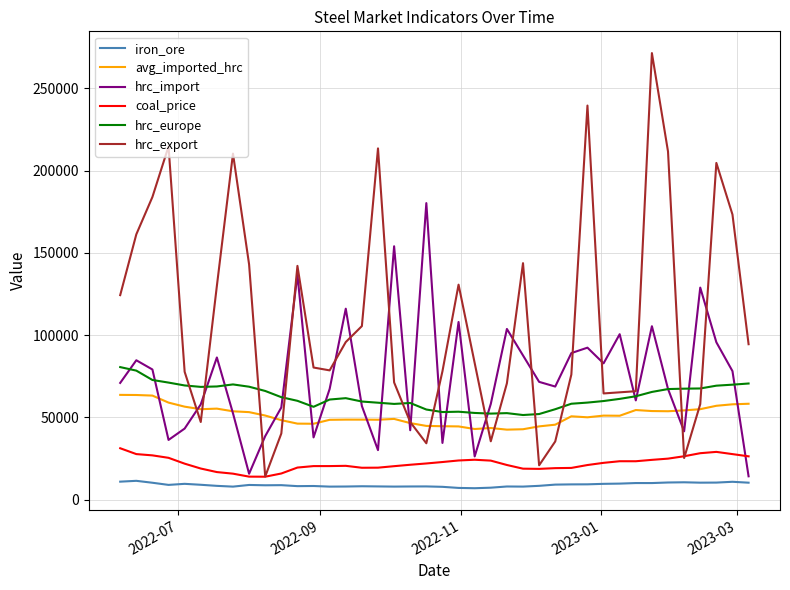

After their last crossing, which series has the higher values: hrc_export or hrc_europe?

hrc_export